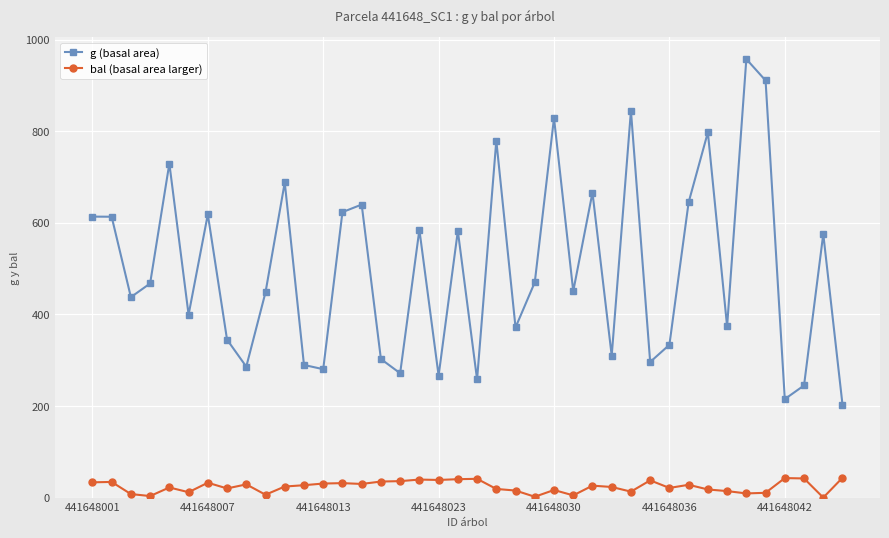

True or false: g (basal area) and bal (basal area larger) intersect in this chart.

False